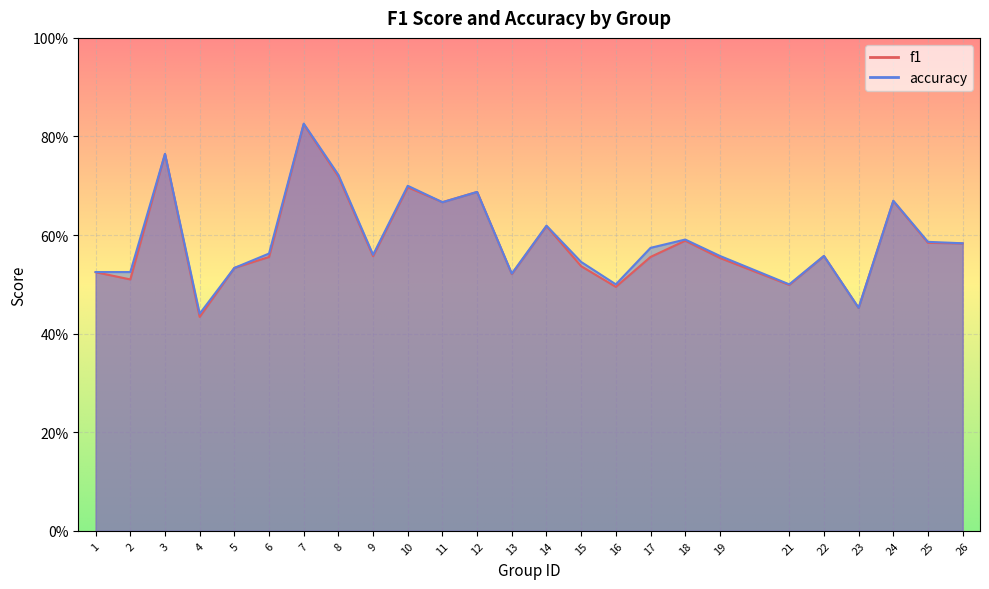

Rank the series by their average value, from lowest to highest.

f1, accuracy